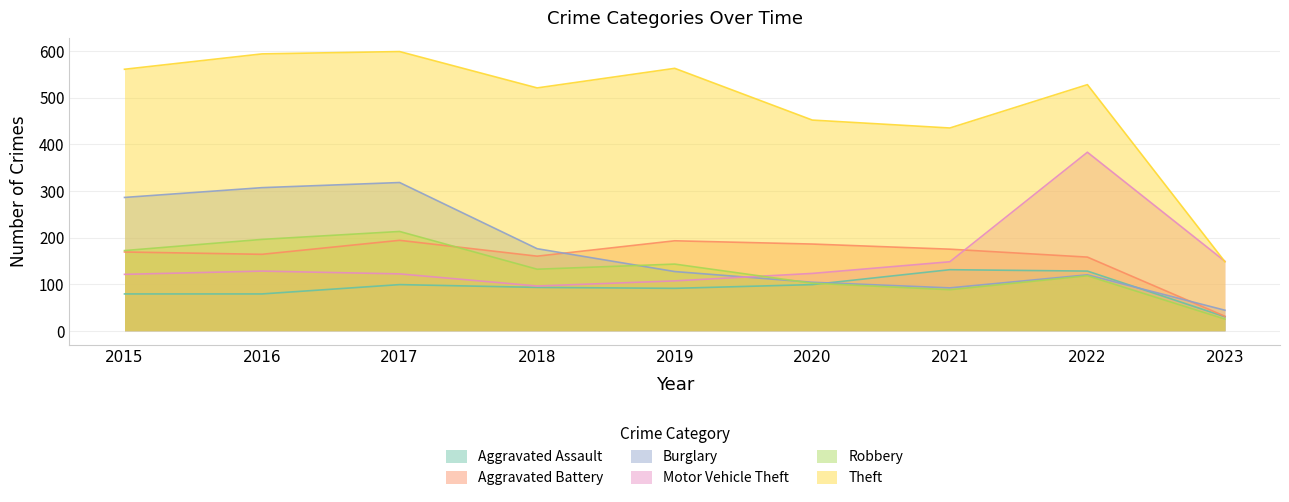

Reading right to left, transcribe all the data shown in this chart.

Aggravated Assault: 30	128	131	99	91	93	99	79	79
Aggravated Battery: 31	158	175	186	193	160	194	164	169
Burglary: 44	120	92	104	127	176	318	307	286
Motor Vehicle Theft: 149	383	148	123	107	96	122	128	121
Robbery: 25	118	88	102	143	132	213	196	172
Theft: 148	528	435	452	563	521	599	594	561